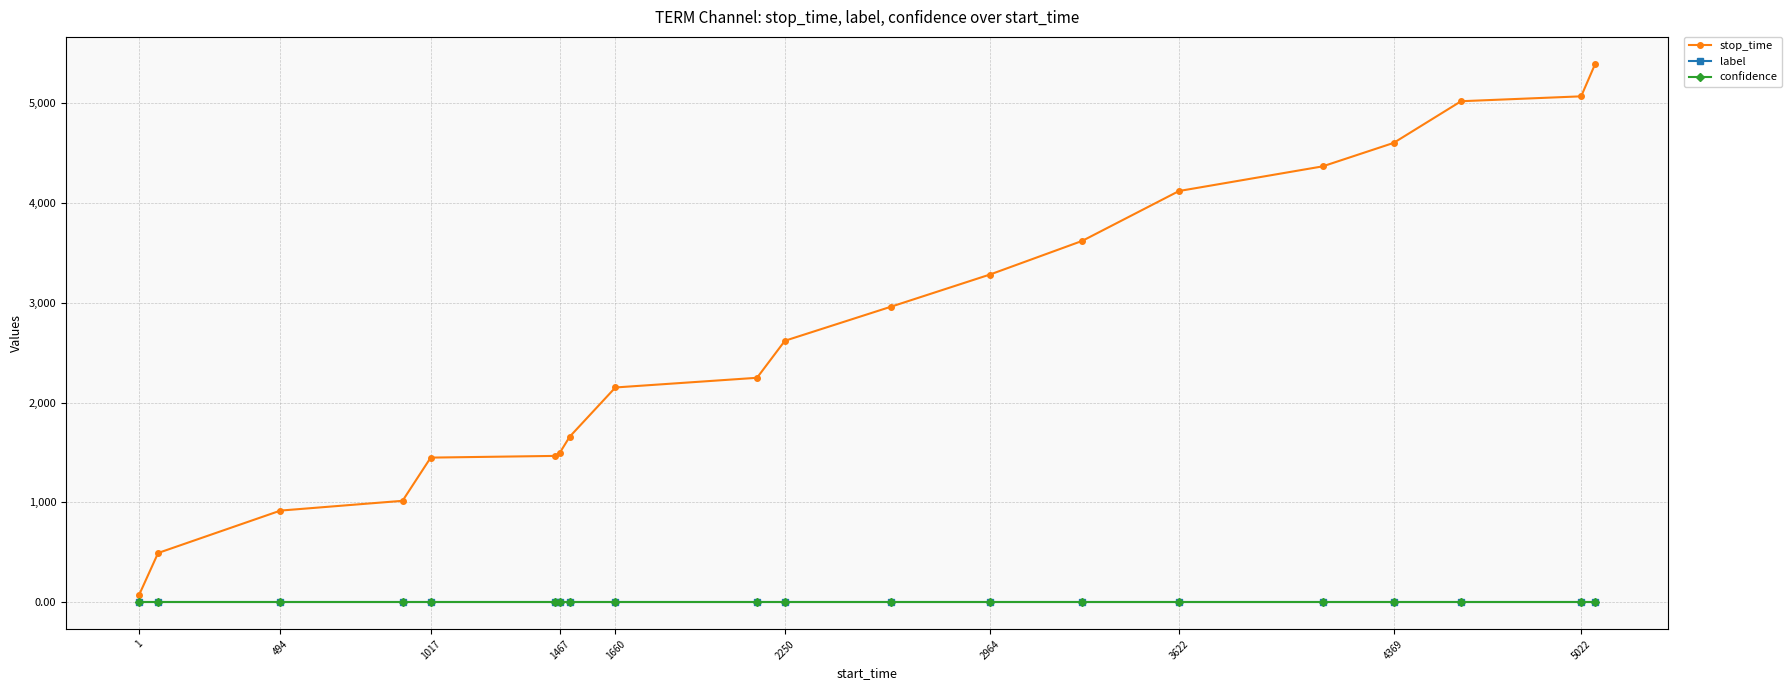

What is the average value of the confidence series?

0.6